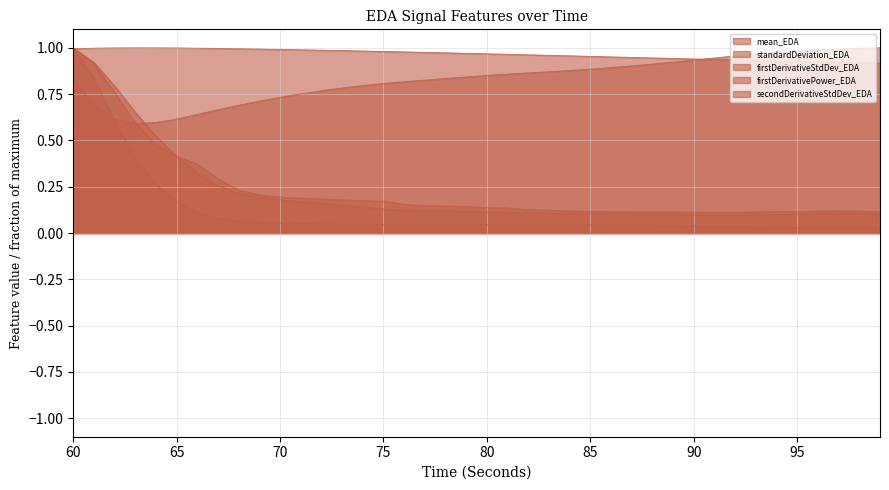

Does the chart have visible grid lines?

Yes